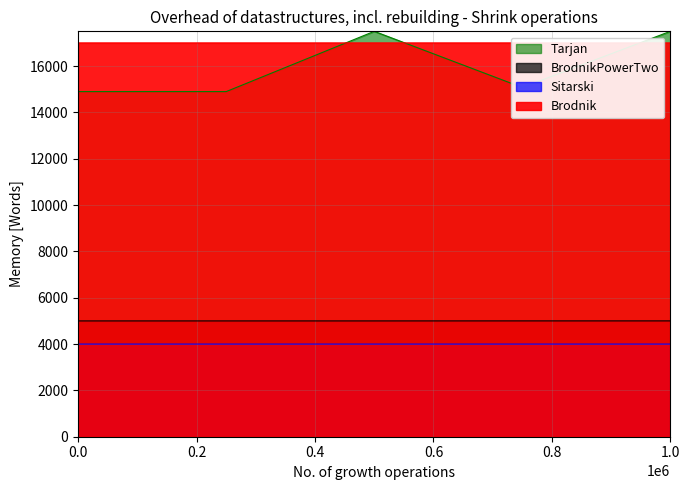

What are all the series names shown in the legend?

Brodnik, BrodnikPowerTwo, Sitarski, Tarjan